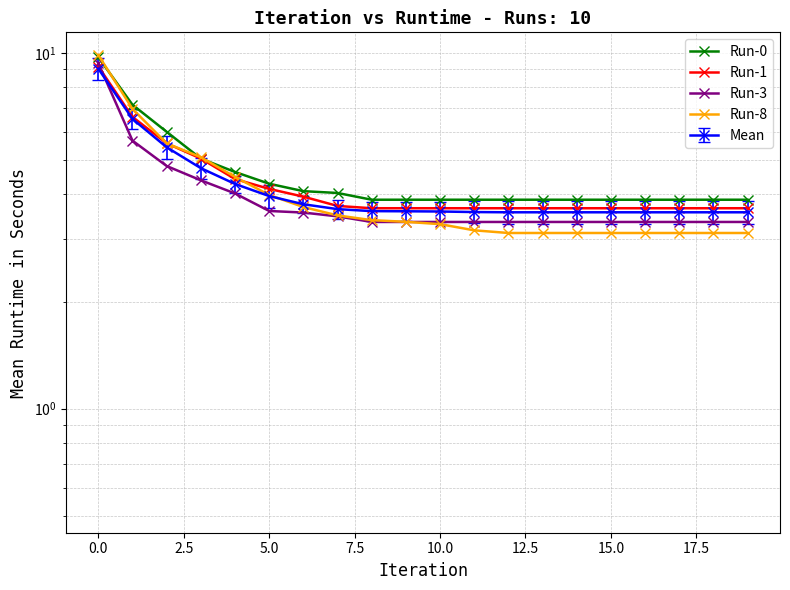

Read the Run-1 value at 12.

3.7